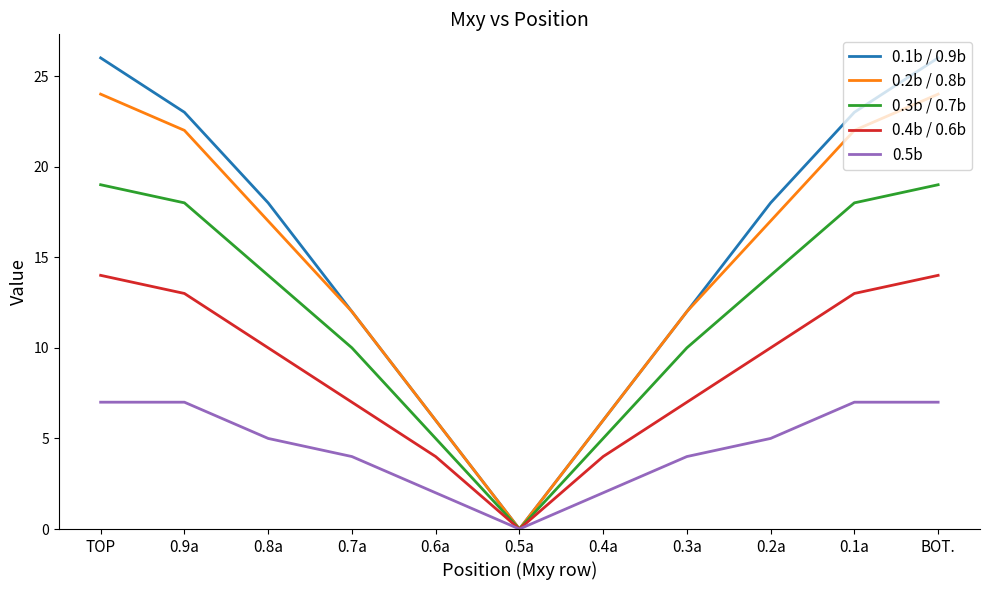

True or false: 0.3b / 0.7b has more than 0 points higher than both neighbors.

False